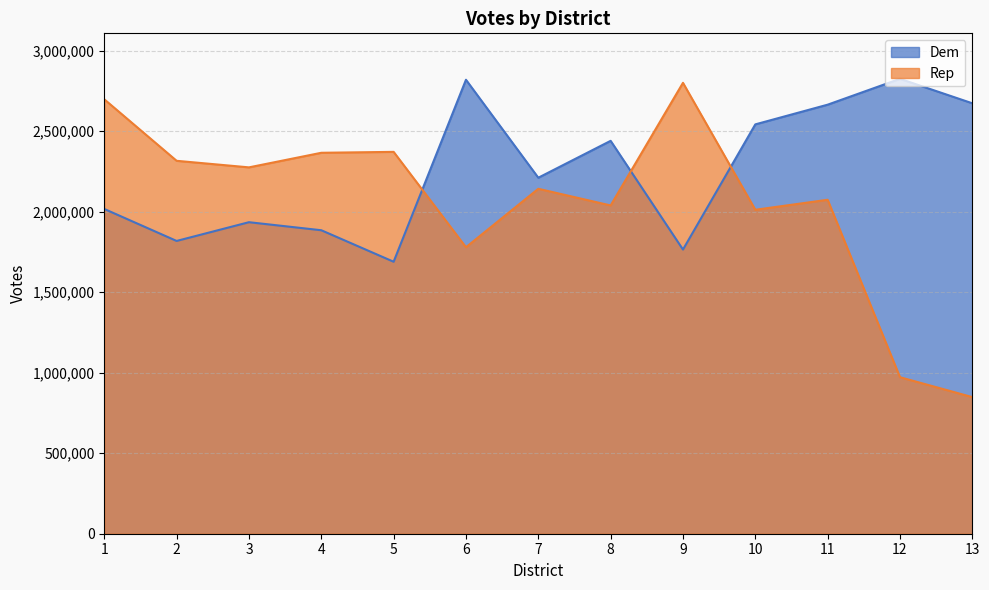

What is the difference between the highest and lowest values at 1?

680890